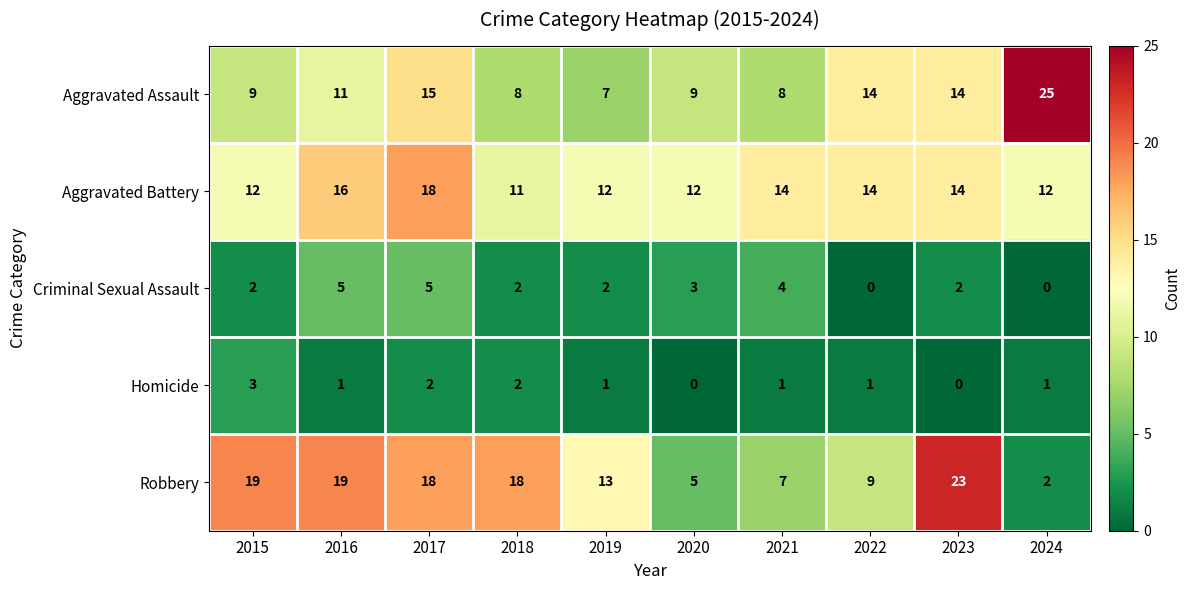

At which label does Aggravated Battery first exceed 14?

2016